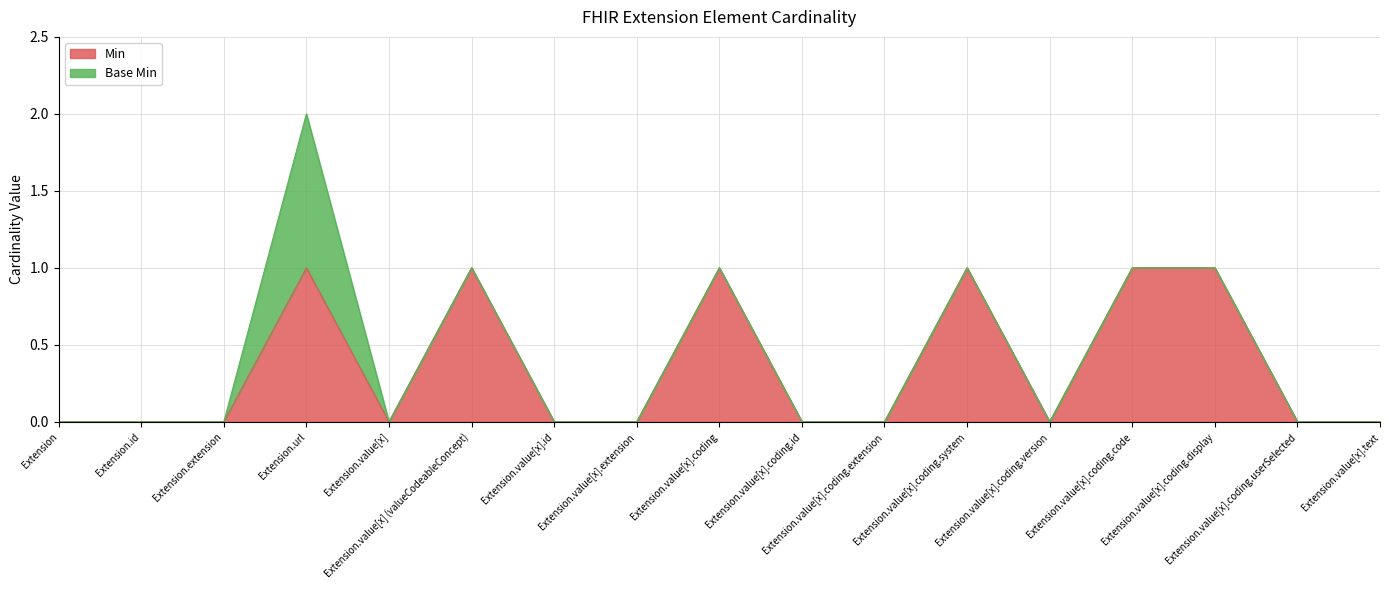

Is it true that the value at Extension.value[x].coding is 1?

True